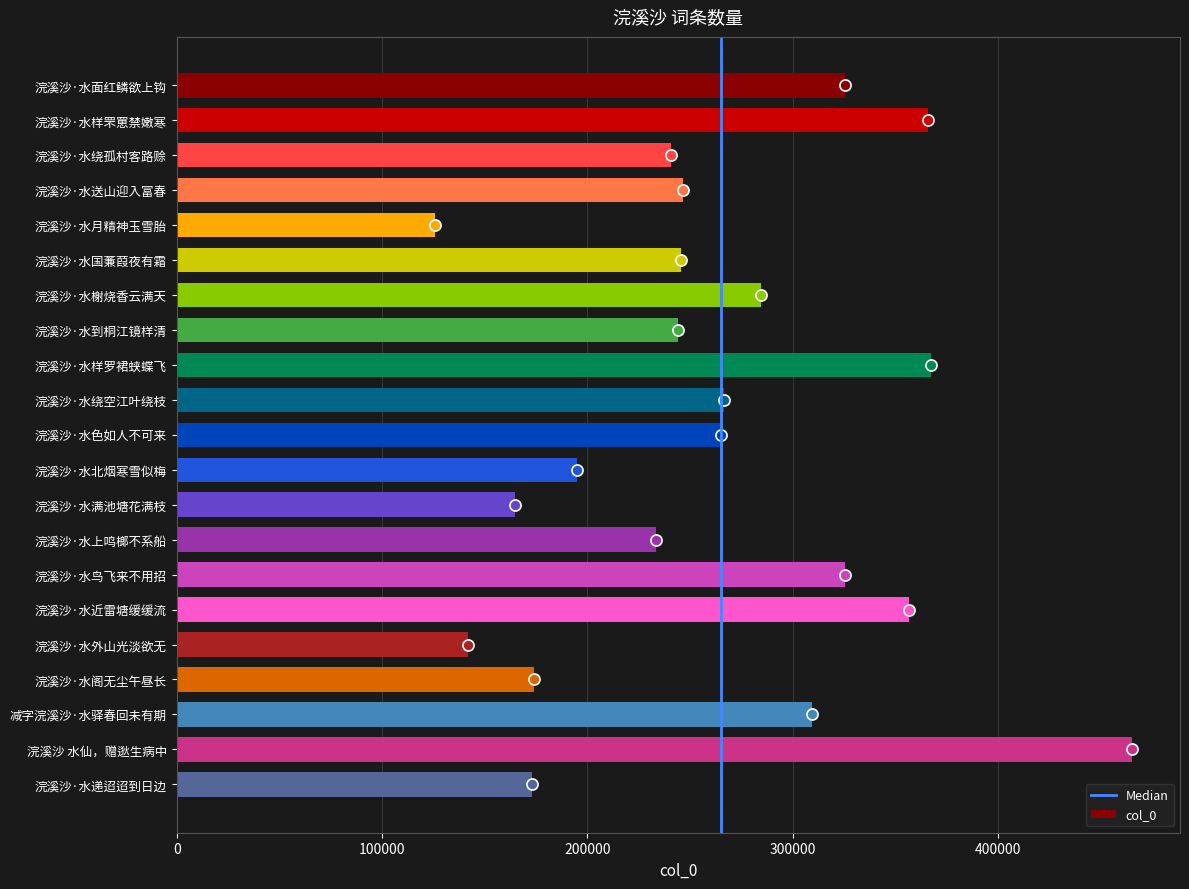

What is the sum of the values at 浣溪沙 水仙，赠逖生病中 and 浣溪沙·水外山光淡欲无?

607102